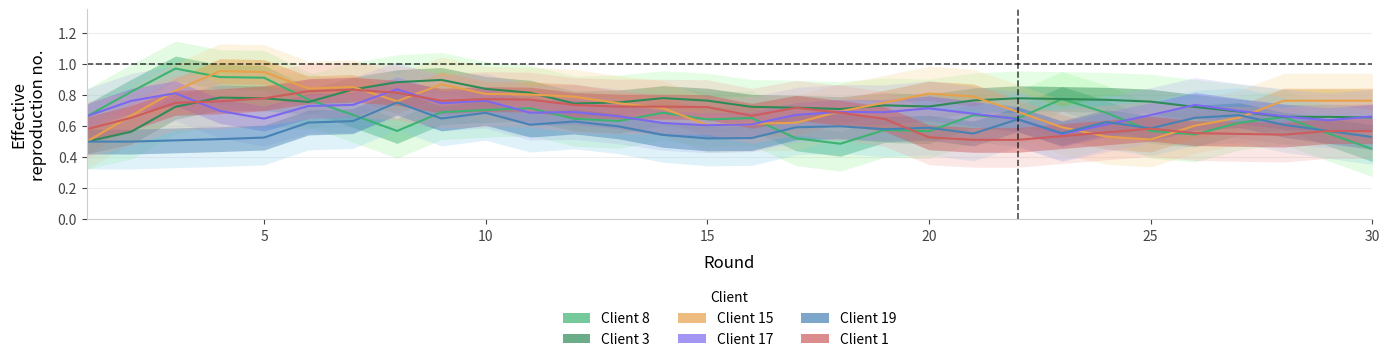

Rank the series by their maximum value, from lowest to highest.

Client 19, Client 1, Client 17, Client 3, Client 15, Client 8